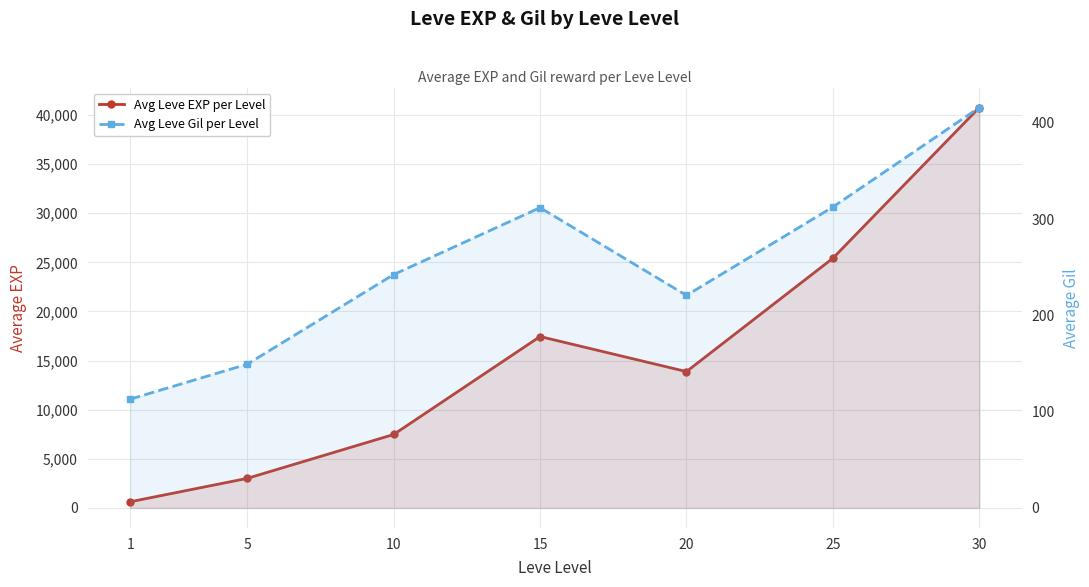

Rank the categories by Avg Leve EXP per Level value from lowest to highest.

1, 5, 10, 20, 15, 25, 30